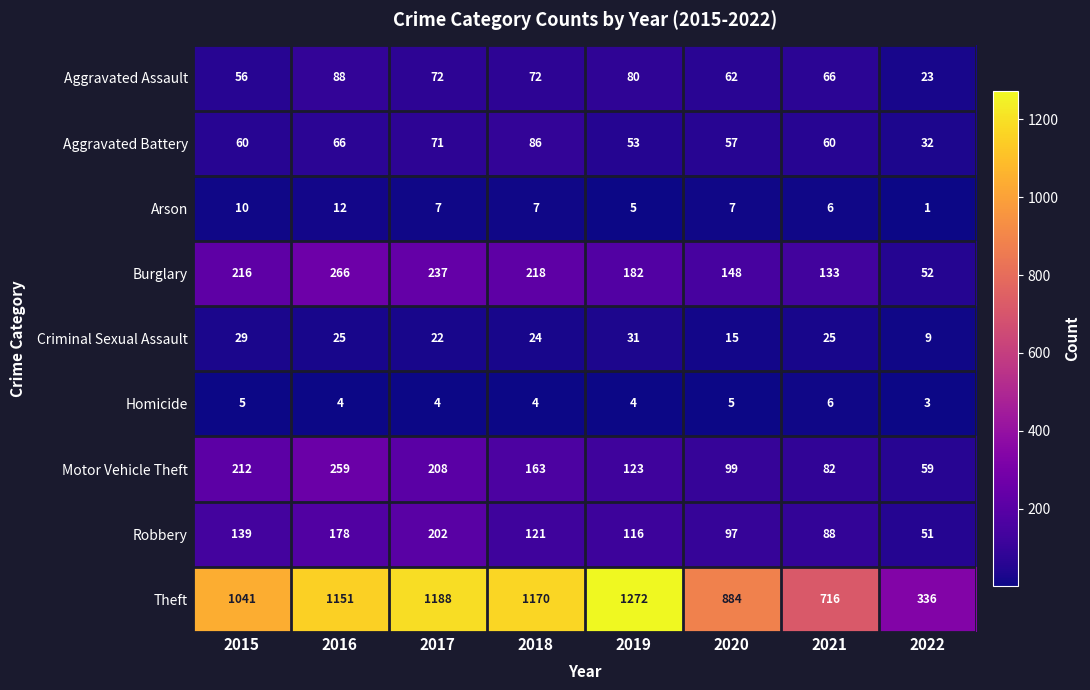

What is the sum of all Aggravated Battery values?

485